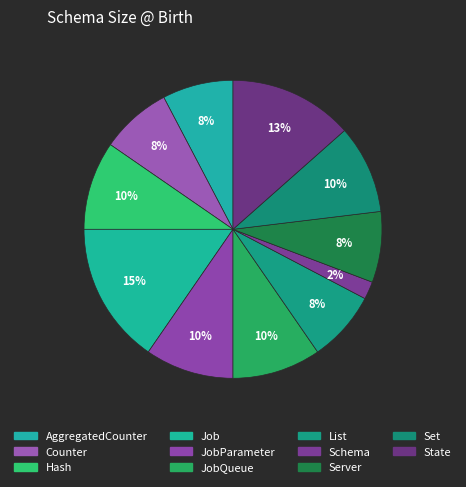

How many slices are in this pie chart?

11